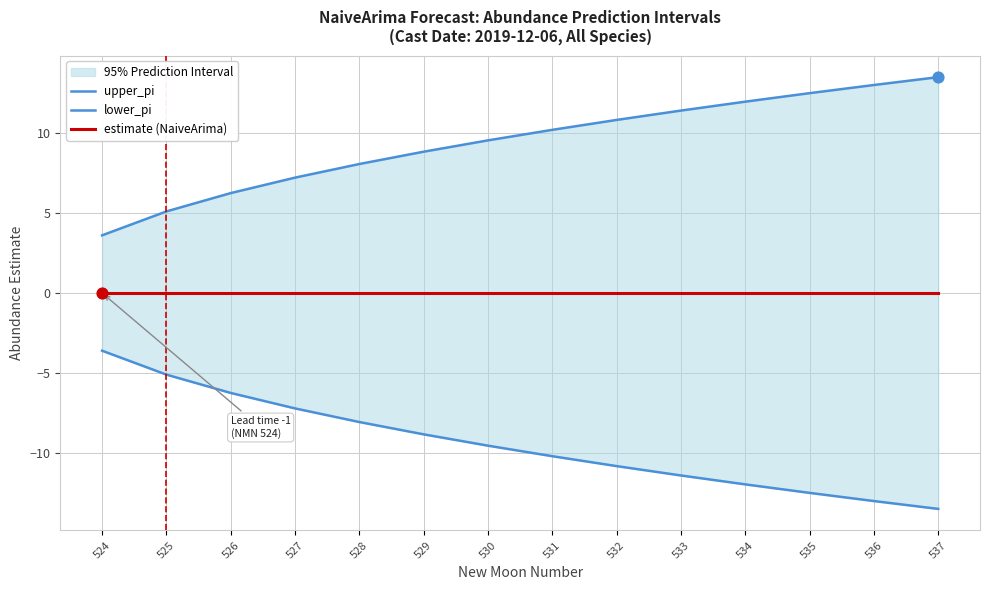

Which series contains the lowest Y value?

lower_pi